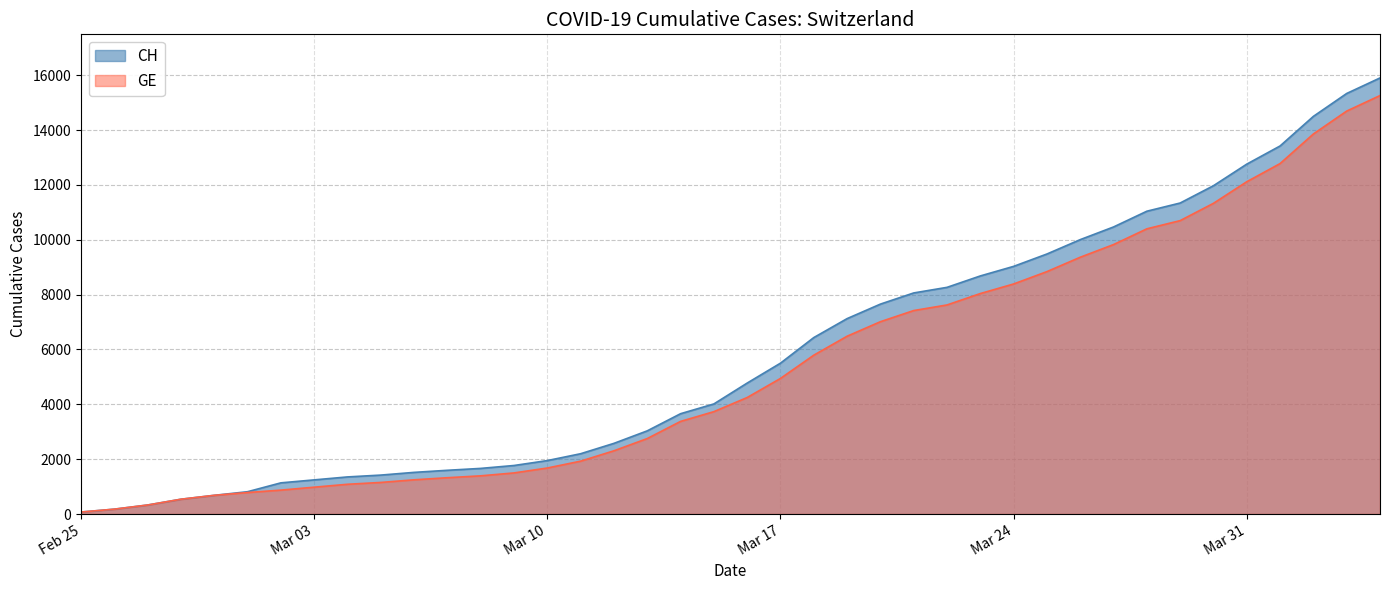

What is the greatest value displayed?

15900